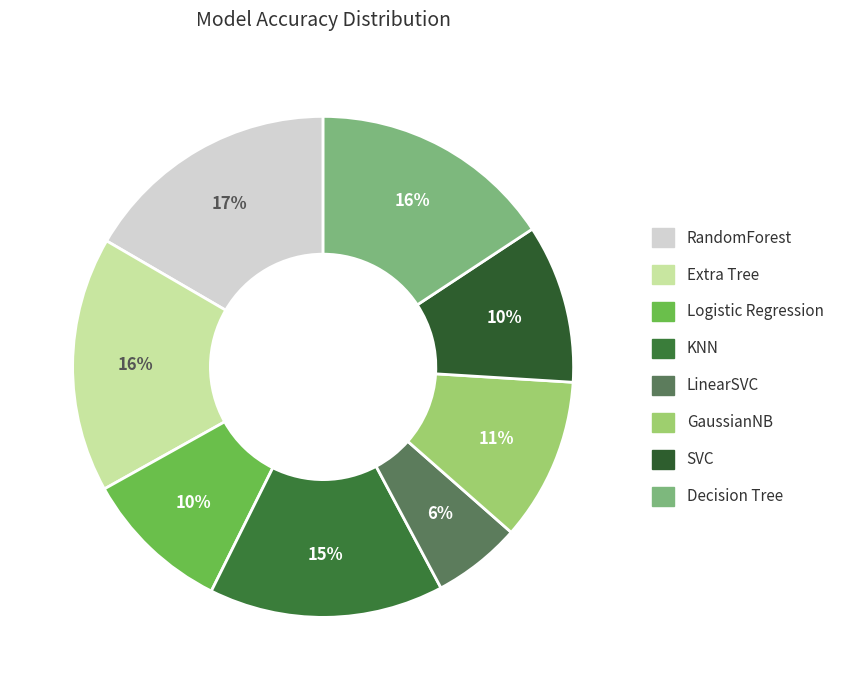

What percentage is the RandomForest slice, to the nearest percent?

17%